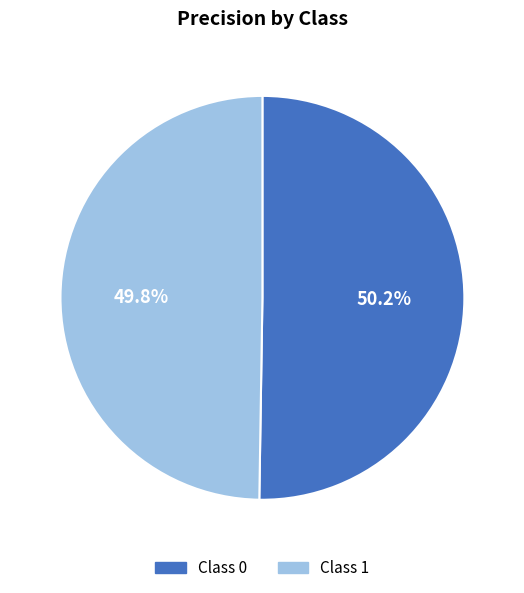

To the nearest percent, what is the average slice percentage?

50%